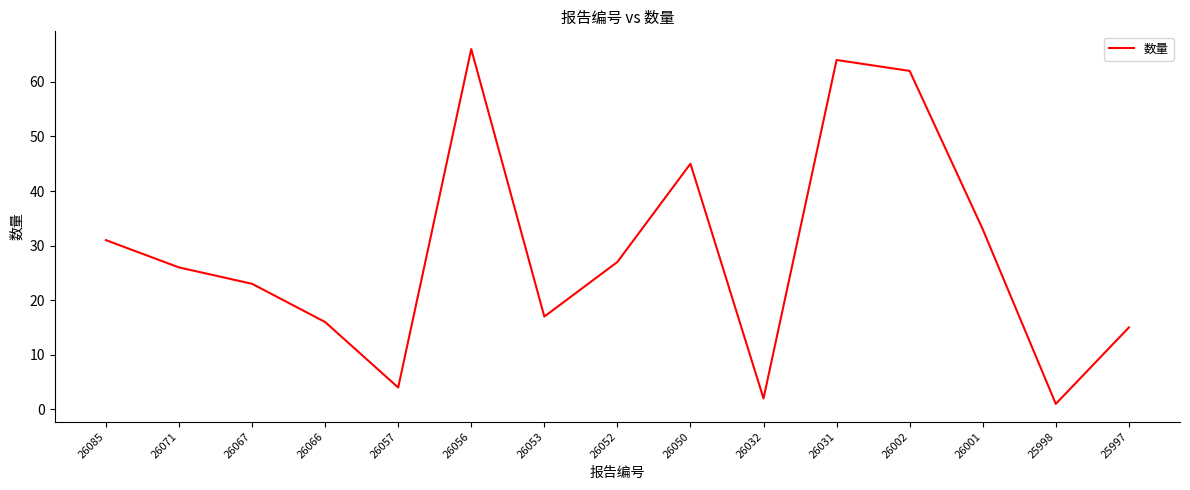

What is the difference between the maximum and minimum values?

65